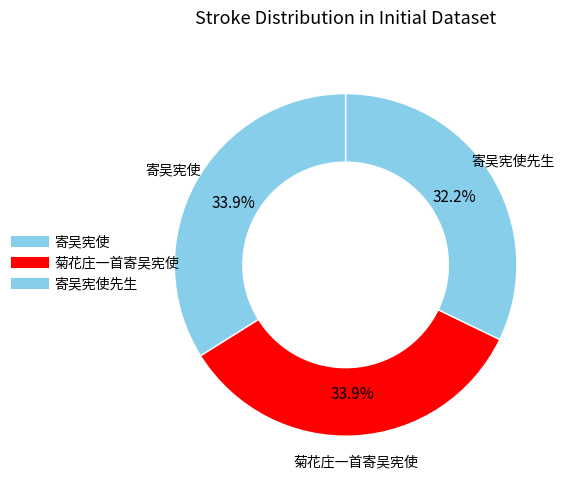

How many segments does this pie chart have?

3